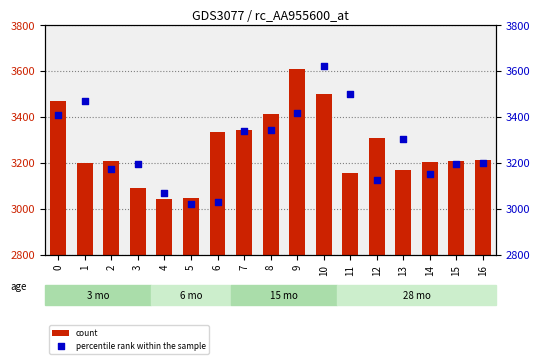

Is the value of count at 3 greater than the value of percentile rank within the sample at 14?

No